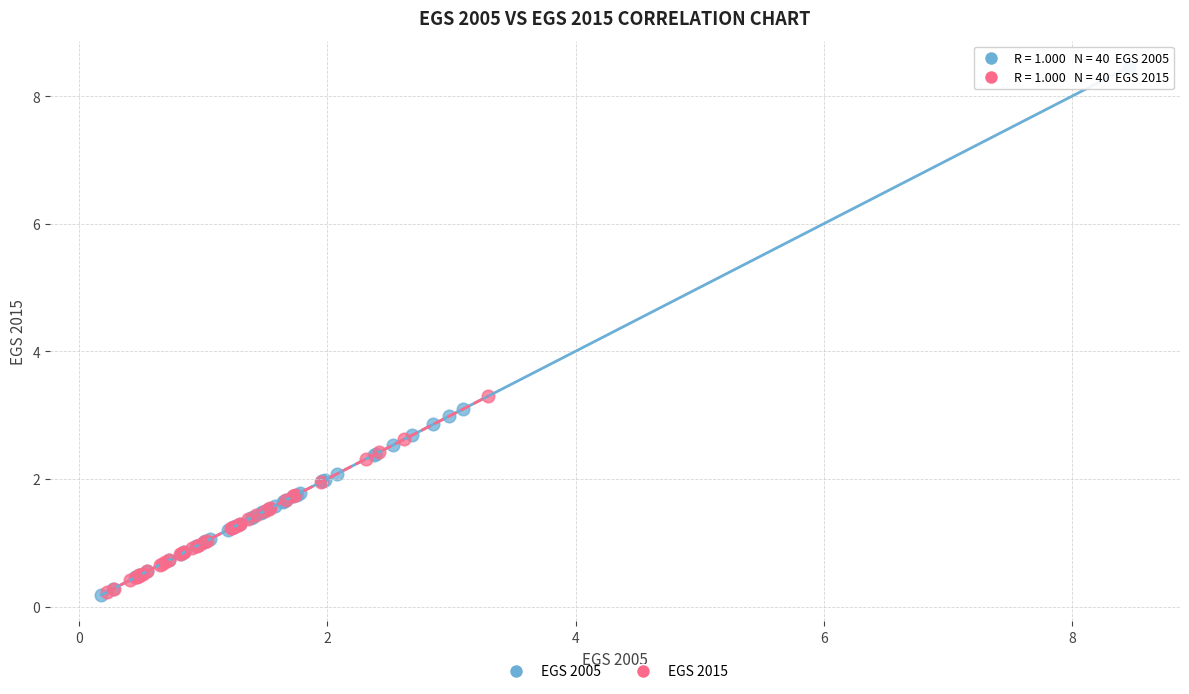

Which series contains the highest Y value?

EGS 2005